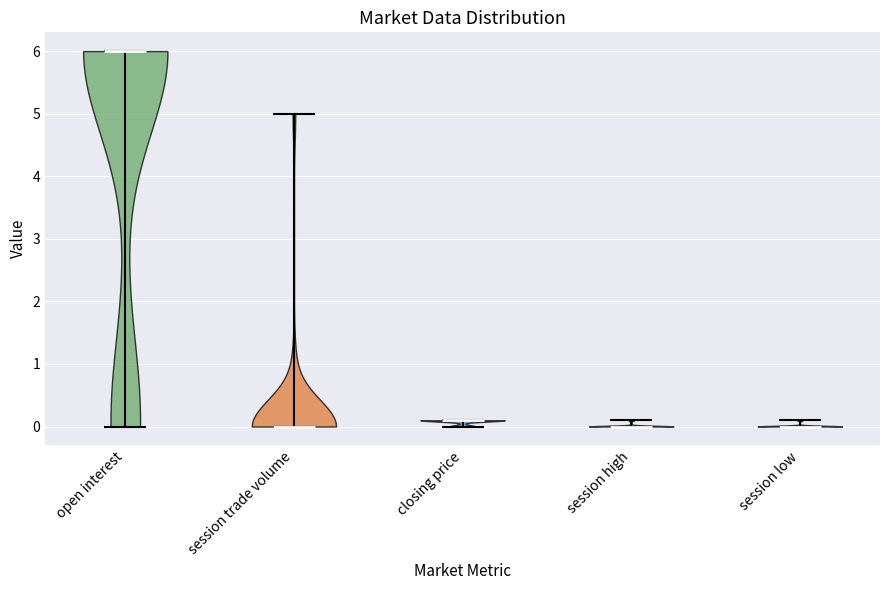

Reading left to right, read every violin against the y-axis: where its median line is, and the lowest and highest points it reaches. The values are not printed on the chart, so give them approximately, as read against the axis.

open interest: median line 6.0, lowest point 0.0, highest point 6.0
session trade volume: median line 0.0, lowest point 0.0, highest point 5.0
closing price: median line 0.1, lowest point 0.0, highest point 0.1
session high: median line 0.0, lowest point 0.0, highest point 0.1
session low: median line 0.0, lowest point 0.0, highest point 0.1